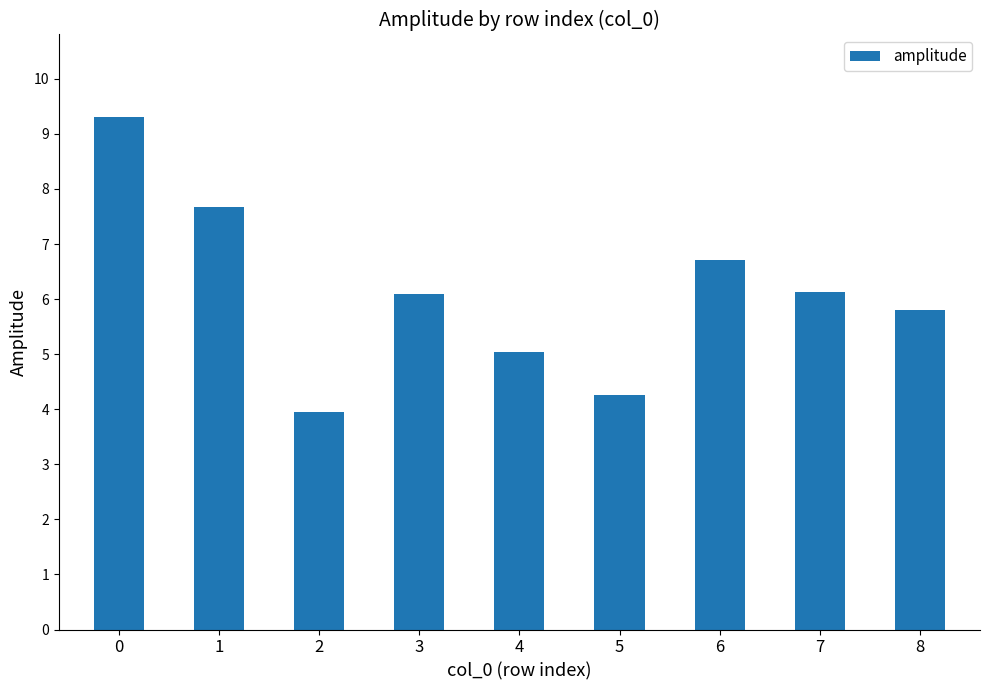

What is the difference between the values at 4 and 6?

1.7